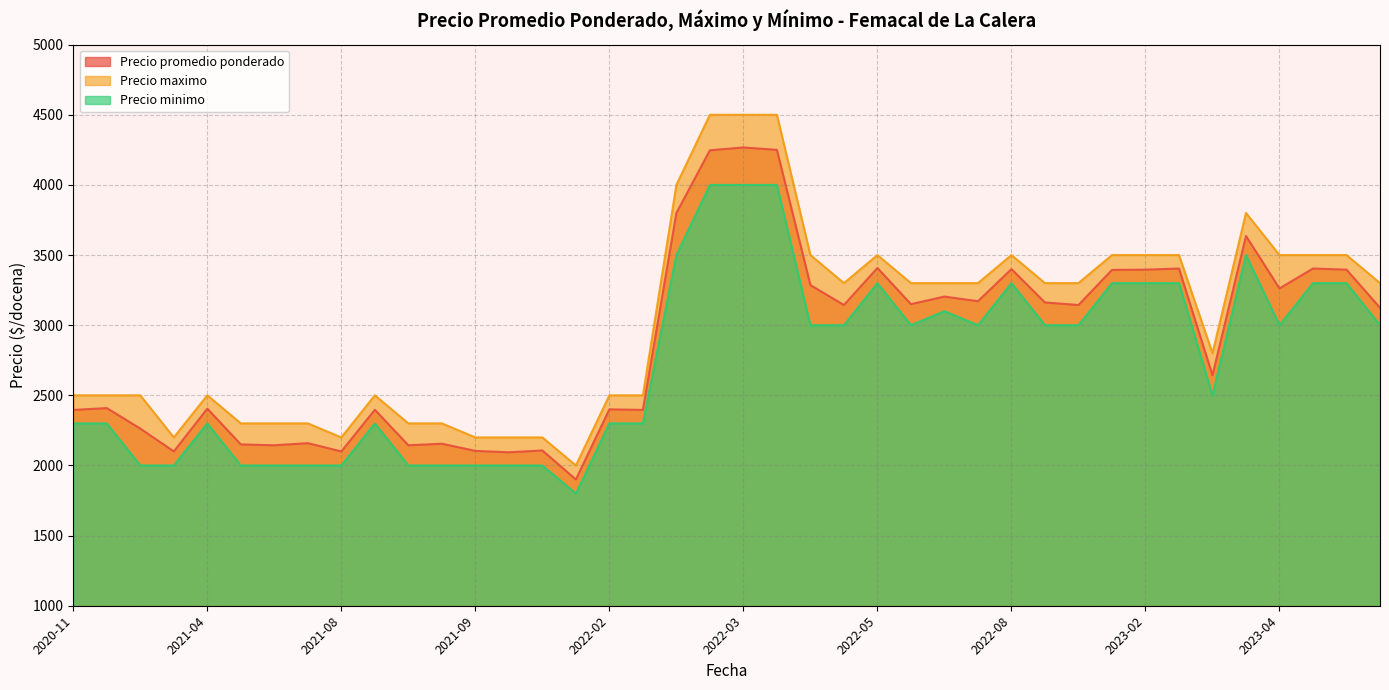

How many interior local valleys does the Precio minimo series have?

11